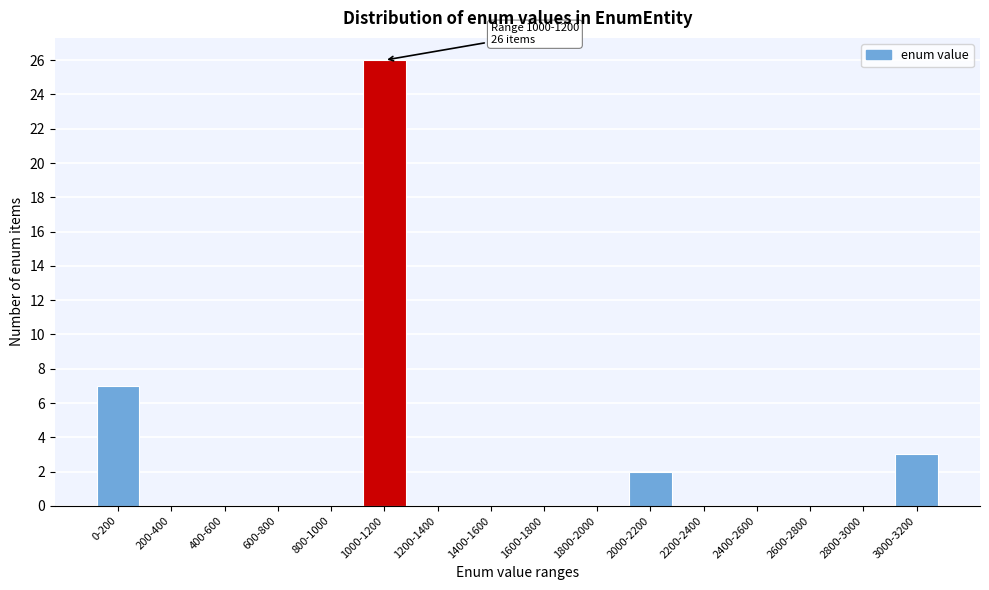

Reading left to right, transcribe all the data shown in this chart.

0-200=7	200-400=0	400-600=0	600-800=0	800-1000=0	1000-1200=26	1200-1400=0	1400-1600=0	1600-1800=0	1800-2000=0	2000-2200=2	2200-2400=0	2400-2600=0	2600-2800=0	2800-3000=0	3000-3200=3